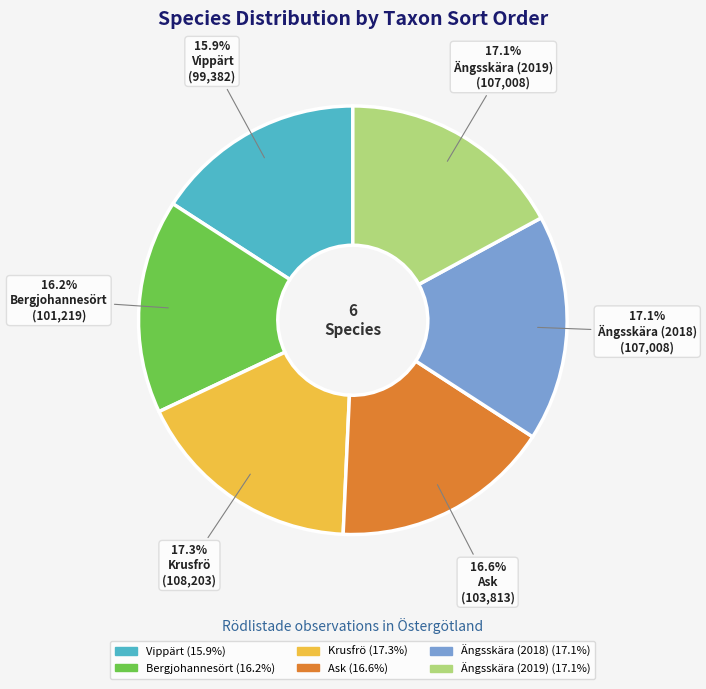

The Bergjohannesört slice represents 16% of the pie. True or false?

True